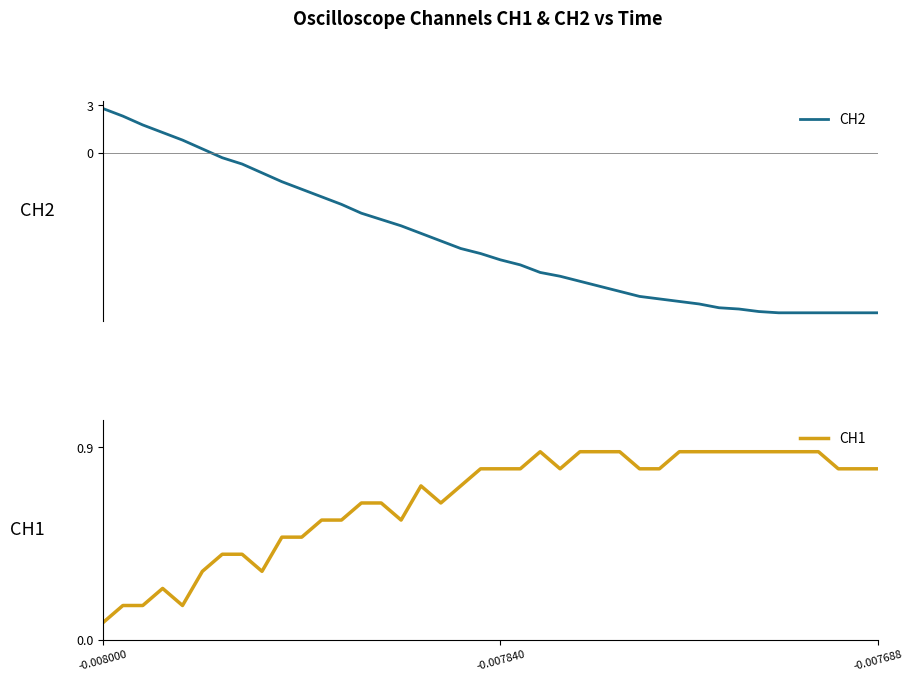

What is the maximum value shown in the chart?

2.8